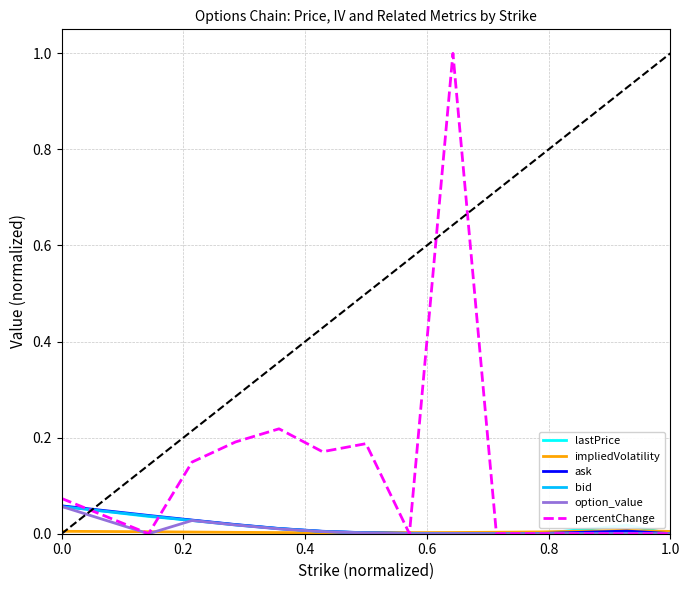

Which series has the largest total across all categories?

percentChange